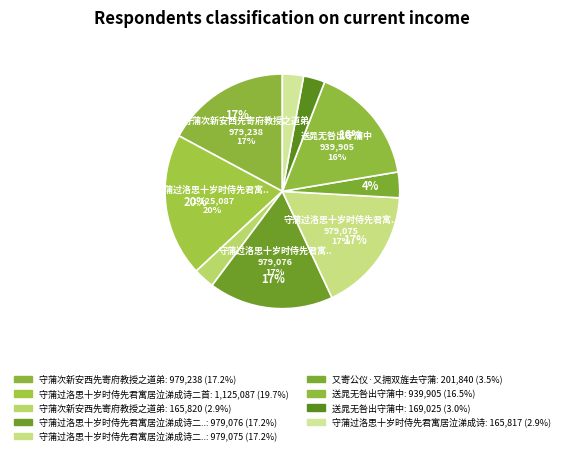

What percentage is the 守蒲过洛思十岁时侍先君寓居泣涕成诗 (165817) slice, to the nearest percent?

3%